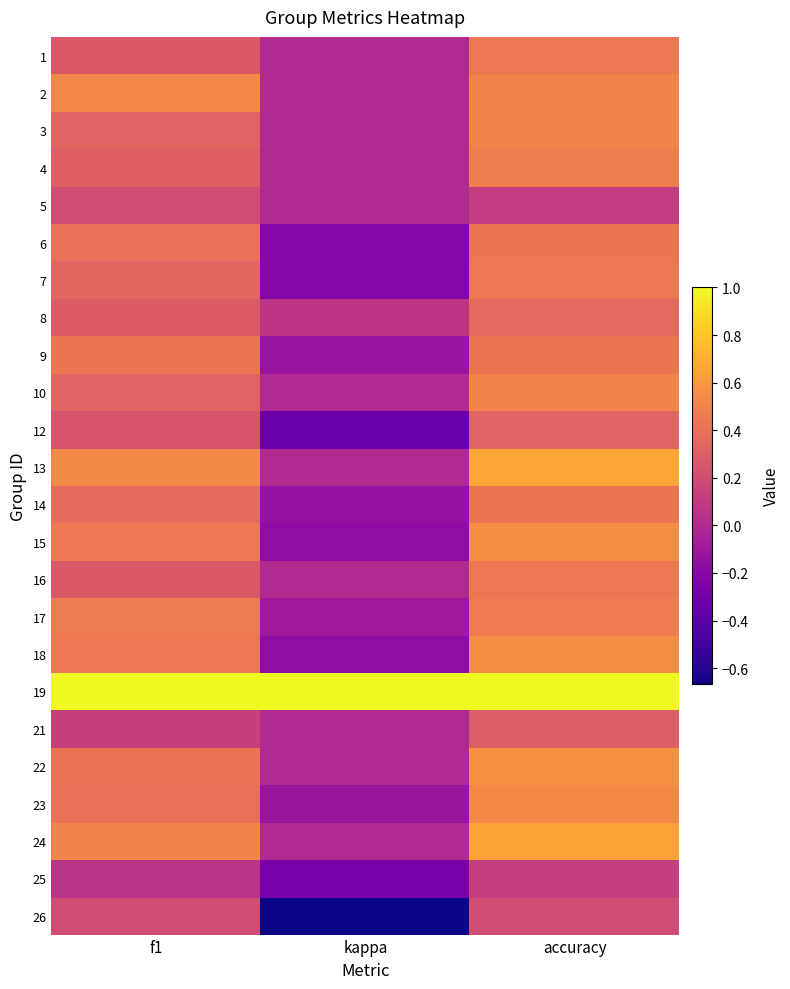

List the series in order of their peak value, lowest first.

25, 5, 26, 21, 12, 8, 6, 9, 14, 1, 7, 16, 17, 4, 3, 10, 2, 23, 15, 18, 22, 24, 13, 19